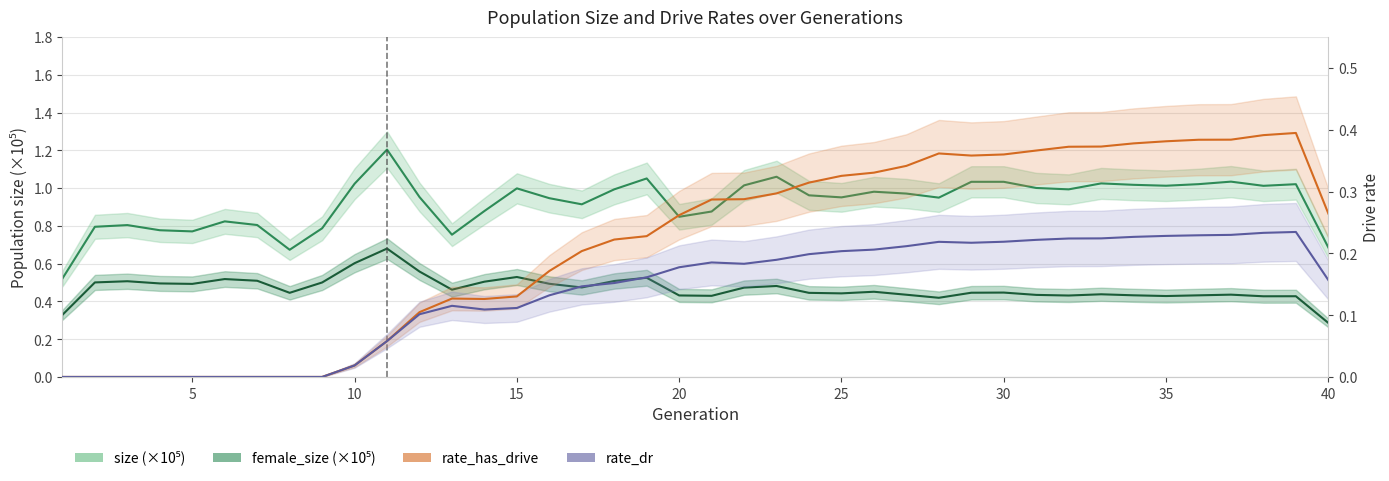

Is this an area chart (filled region under the line)?

No